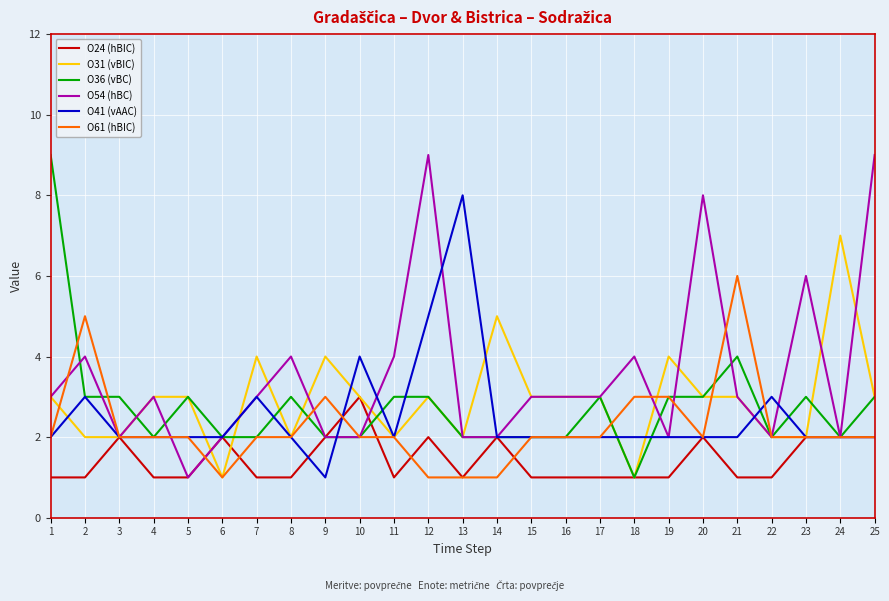

True or false: O41 (vAAC) and O24 (hBIC) cross at least once.

True